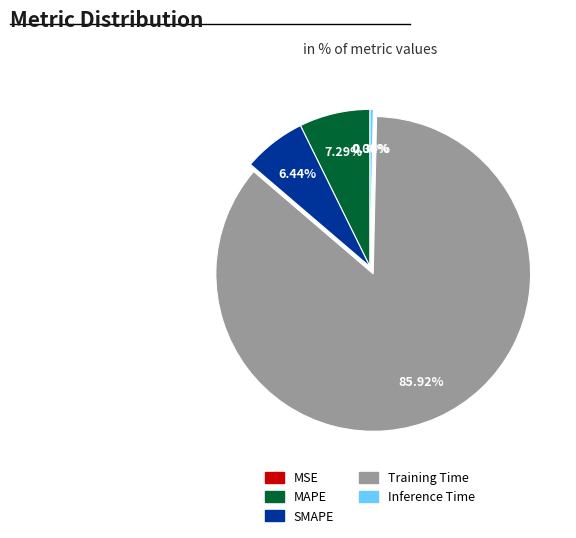

To the nearest percent, what is the average slice percentage?

20%